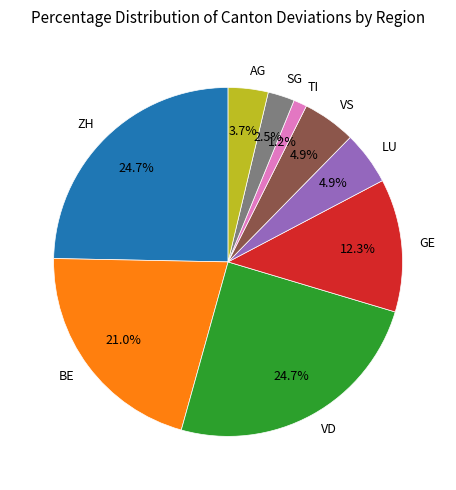

Is VD the majority of the pie?

No